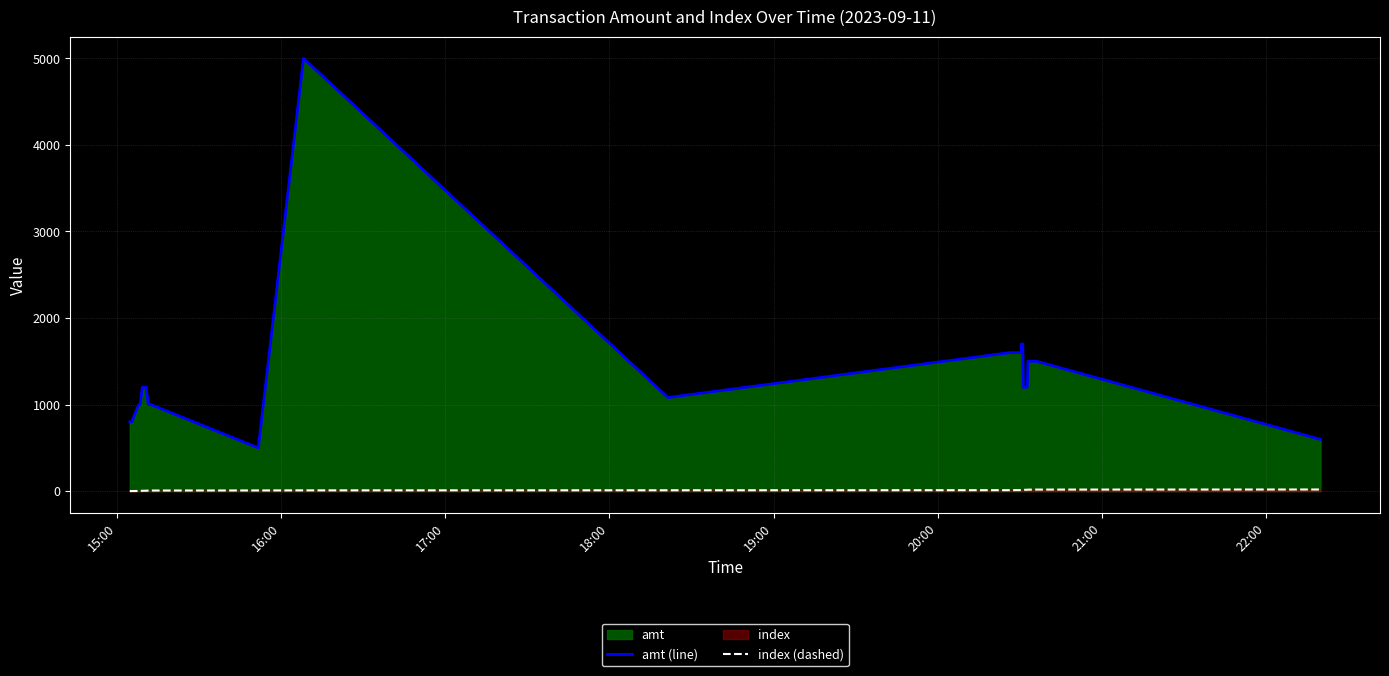

What is the average value of the amt (line) series?

1359